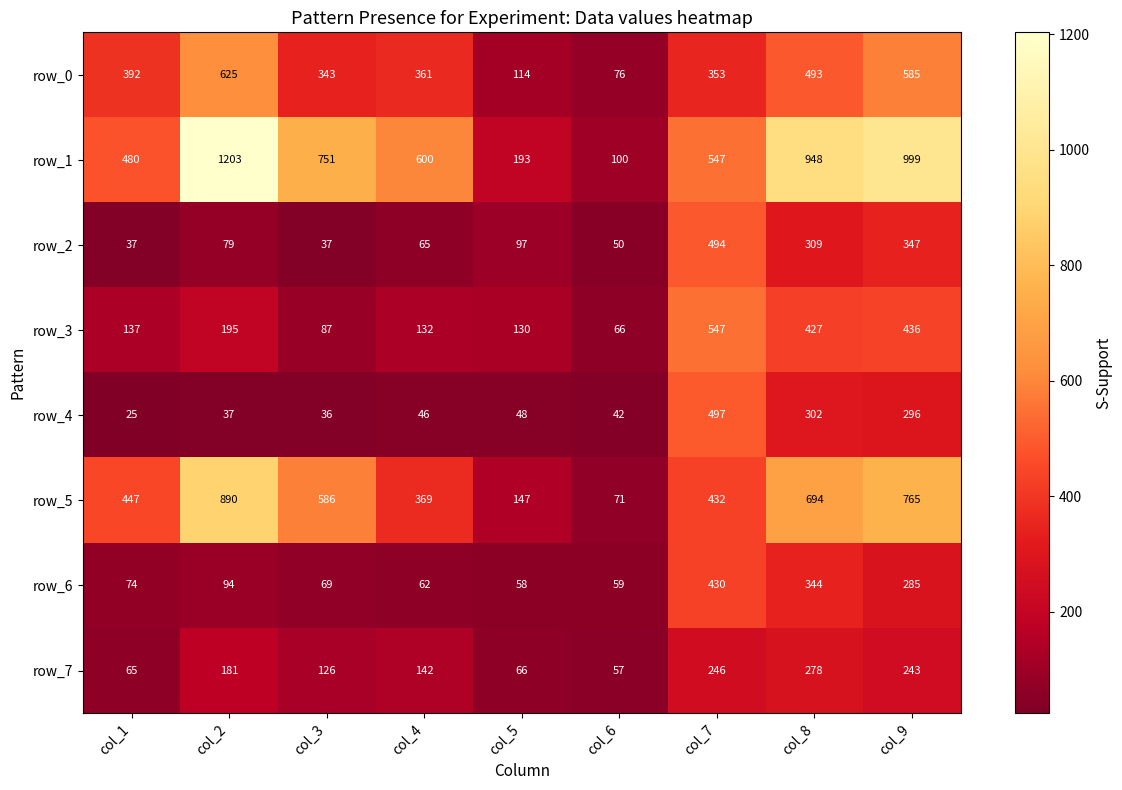

What is the sum of all row_0 values?

3342